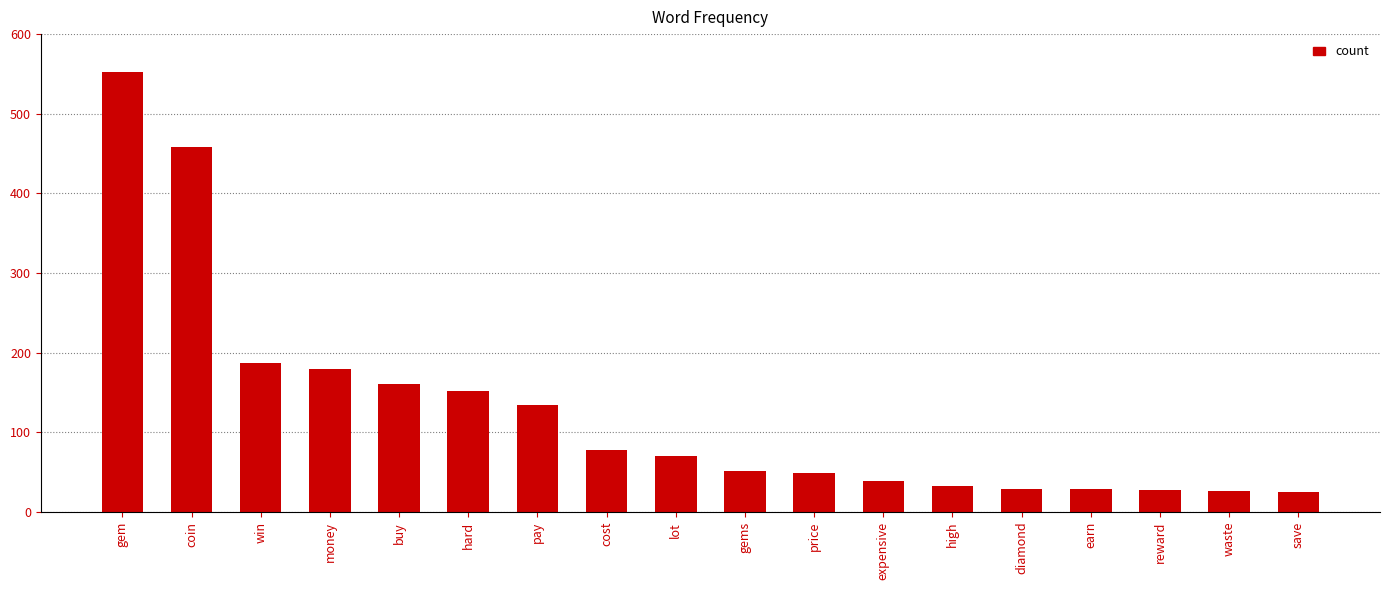

Approximately how many times larger is the value at save compared to win?

0.1